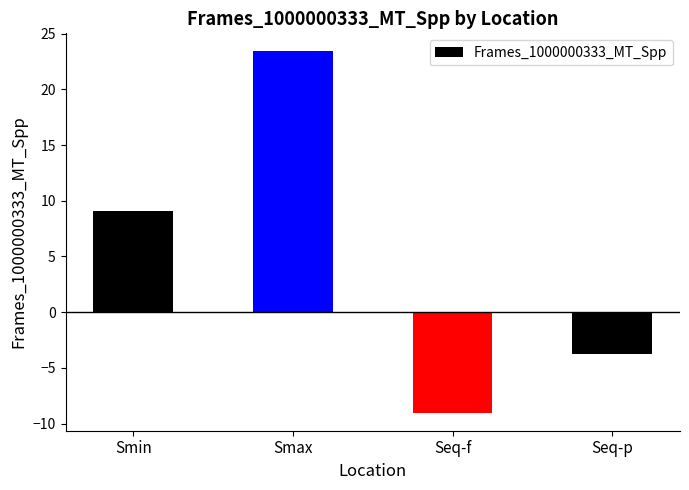

Reading left to right, transcribe all the data shown in this chart.

Smin=9.1	Smax=23.4	Seq-f=-9.0	Seq-p=-3.7